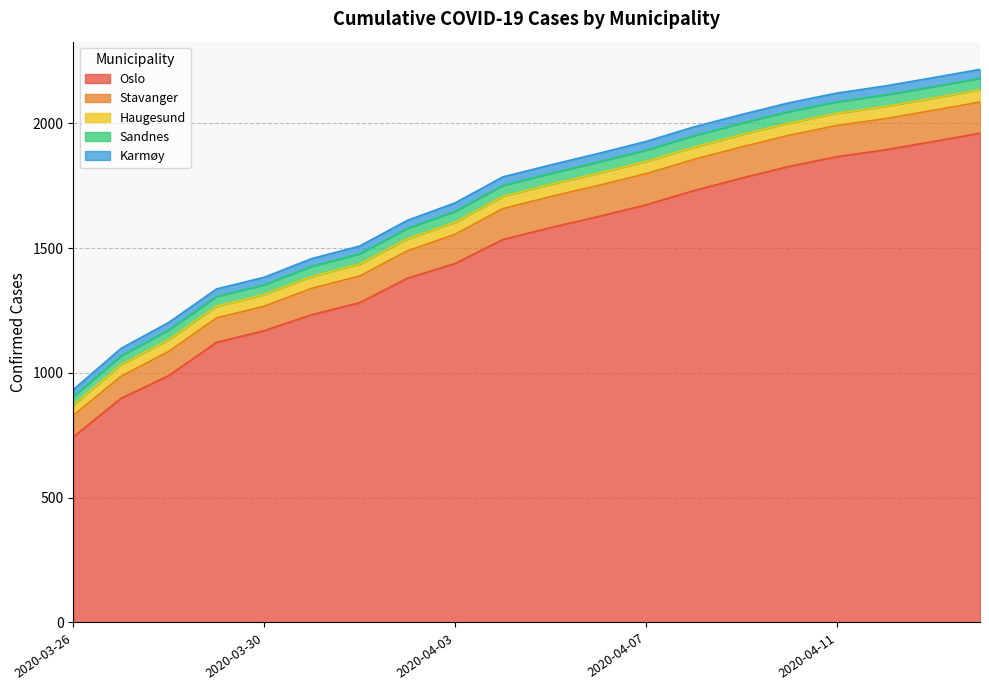

Read the Haugesund value at 2020-04-11.

49